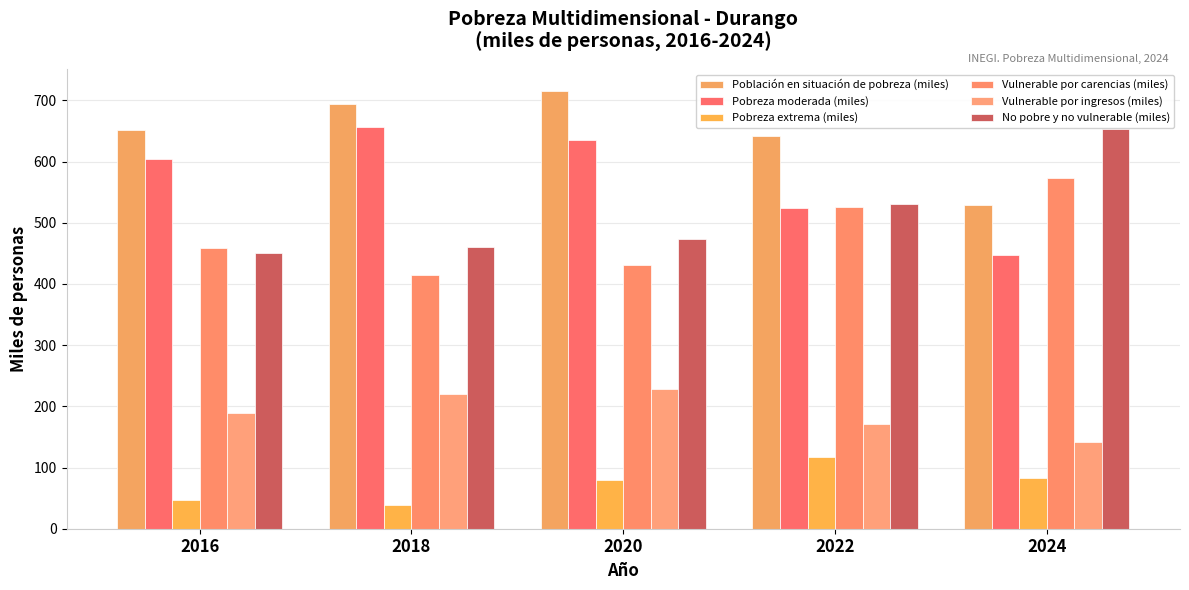

Does the chart contain any negative values?

No